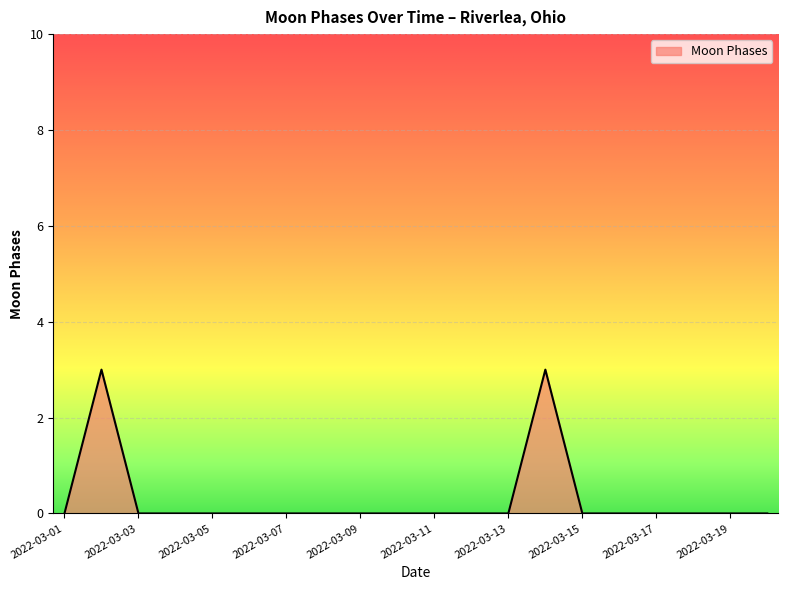

What is the greatest value displayed?

3